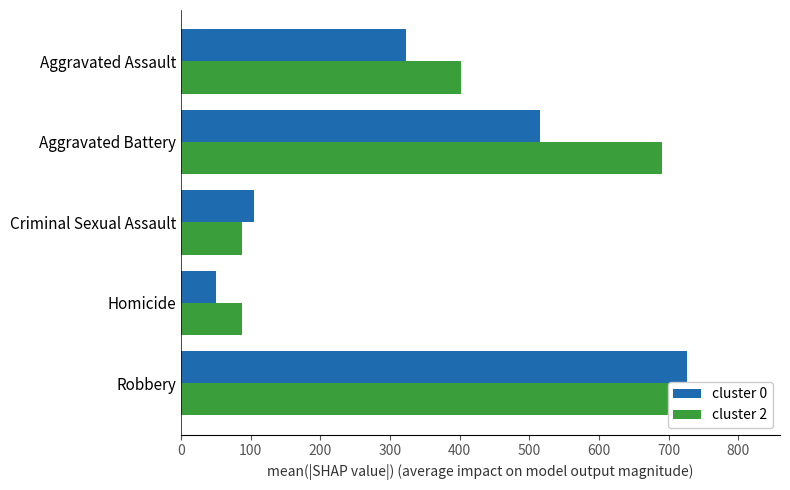

Reading left to right, extract all data points from this chart.

cluster 0: 323	515	105	50	726
cluster 2: 402	691	87	87	819